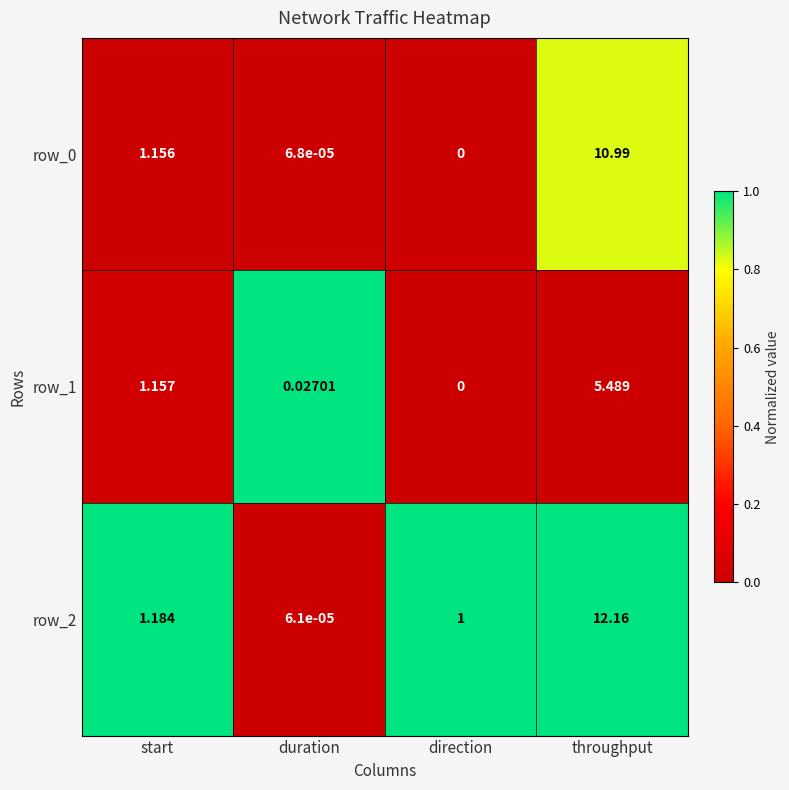

The row_2 series shows 1.8 at direction. True or false?

False